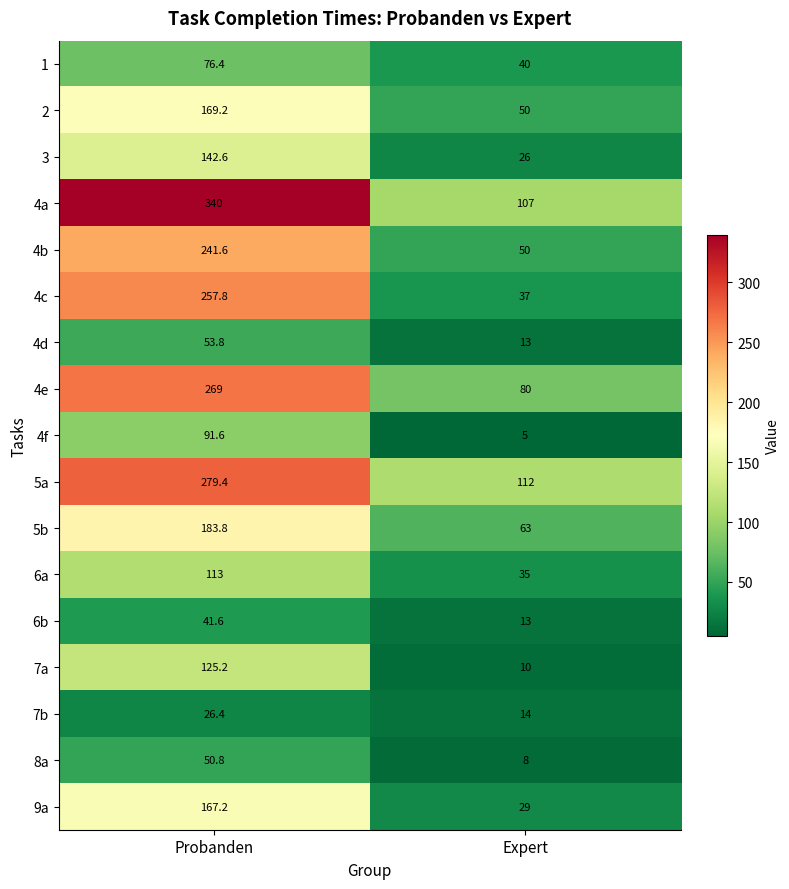

How many values in the 4f series are below 91?

1